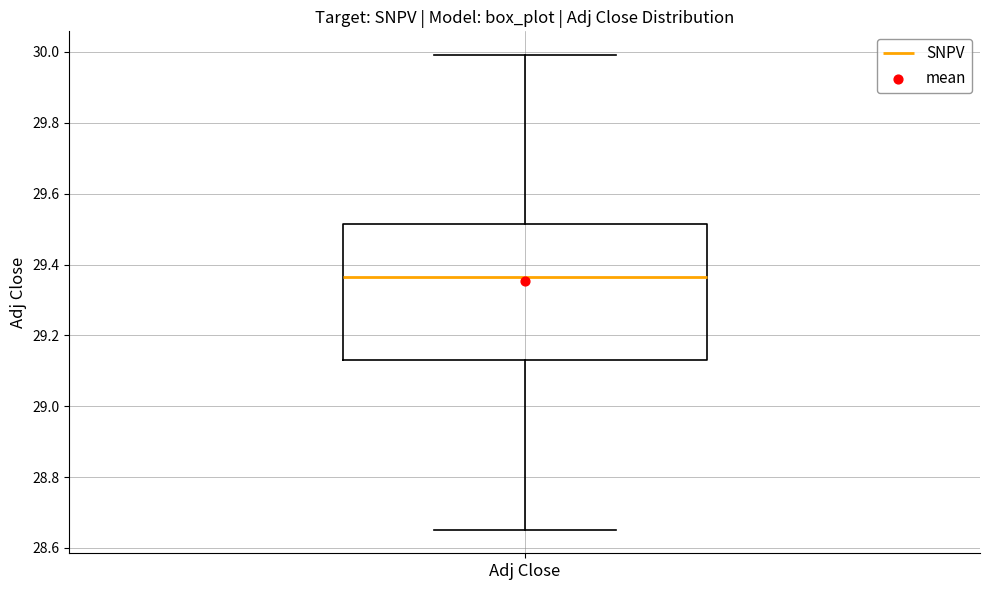

Read this box plot against the y-axis: the position of the median line, the range covered by the box, and the ends of both whiskers. The values are not printed on the chart, so give them approximately, as read against the axis.

median 29.36, box 29.14 to 29.52, whiskers 28.66 to 30.00